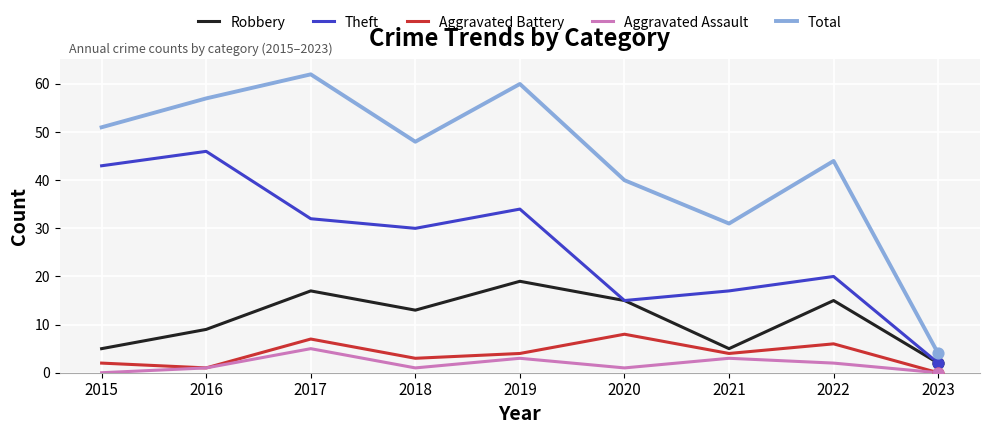

Which series has the largest total across all categories?

Total